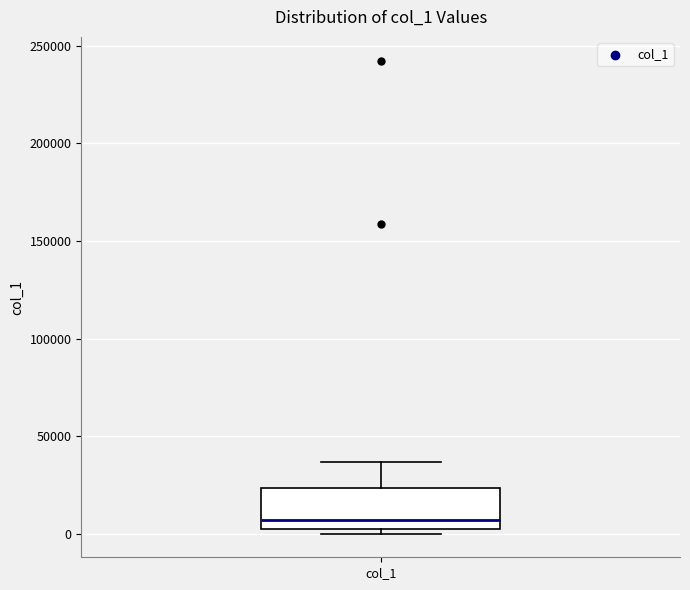

Where is the lower edge of the box for col_1 on the y-axis? The values are not printed on the chart, so give them approximately, as read against the axis.

5000